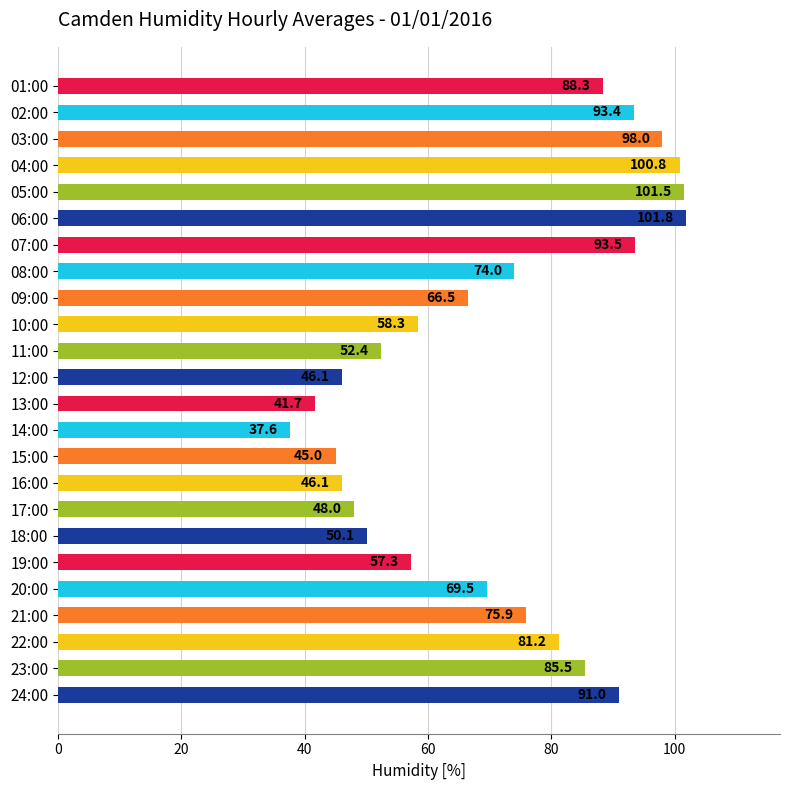

Which label corresponds to the largest value in the chart?

06:00